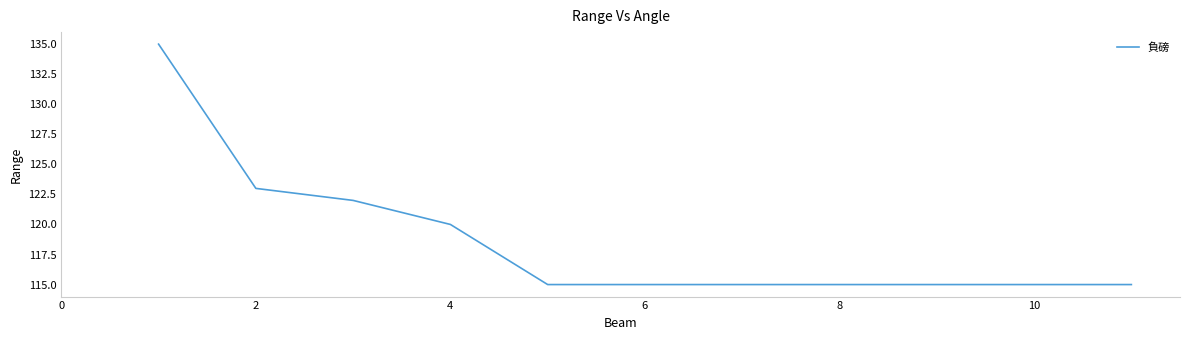

What is the maximum value shown in the chart?

135